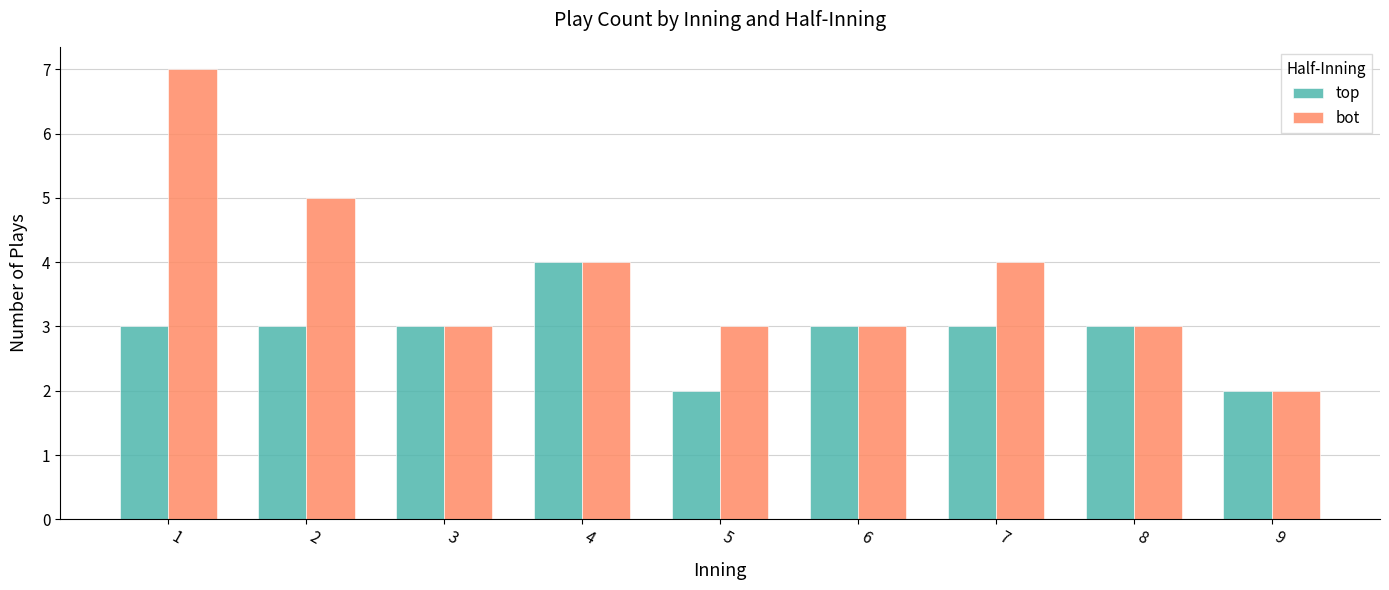

What are all the series names shown in the legend?

top, bot